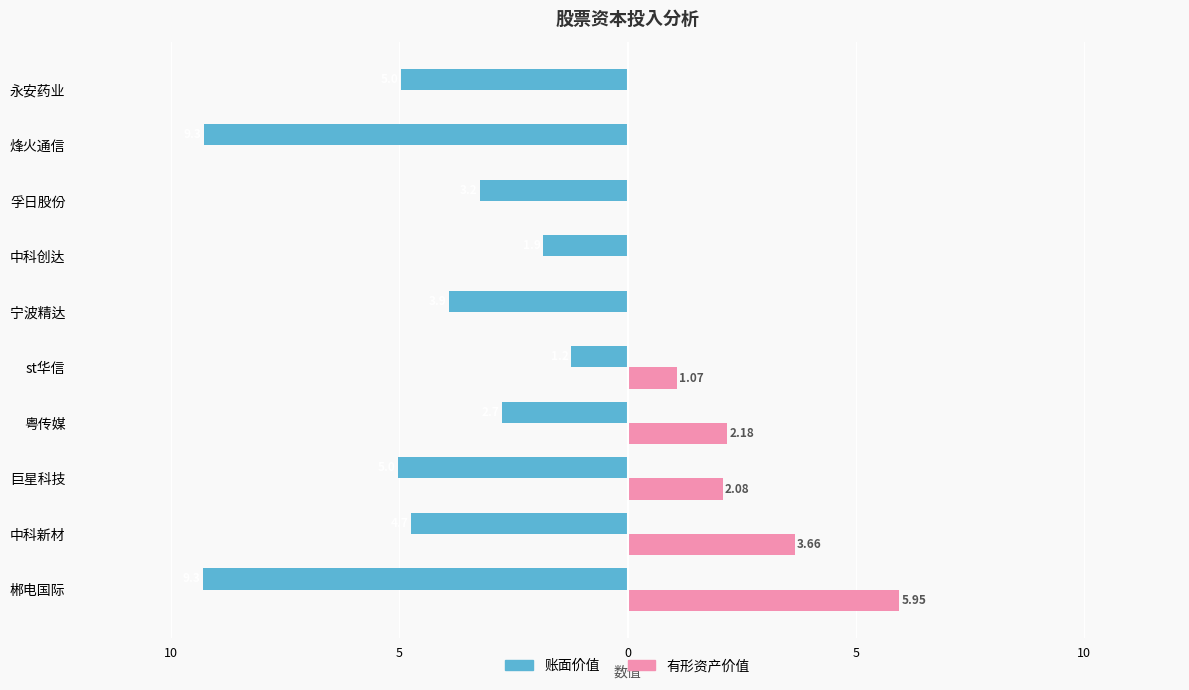

What are all the series names shown in the legend?

账面价值, 有形资产价值